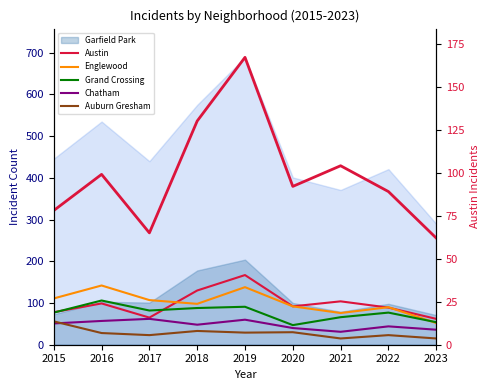

Which series has the largest range (max minus min)?

Austin